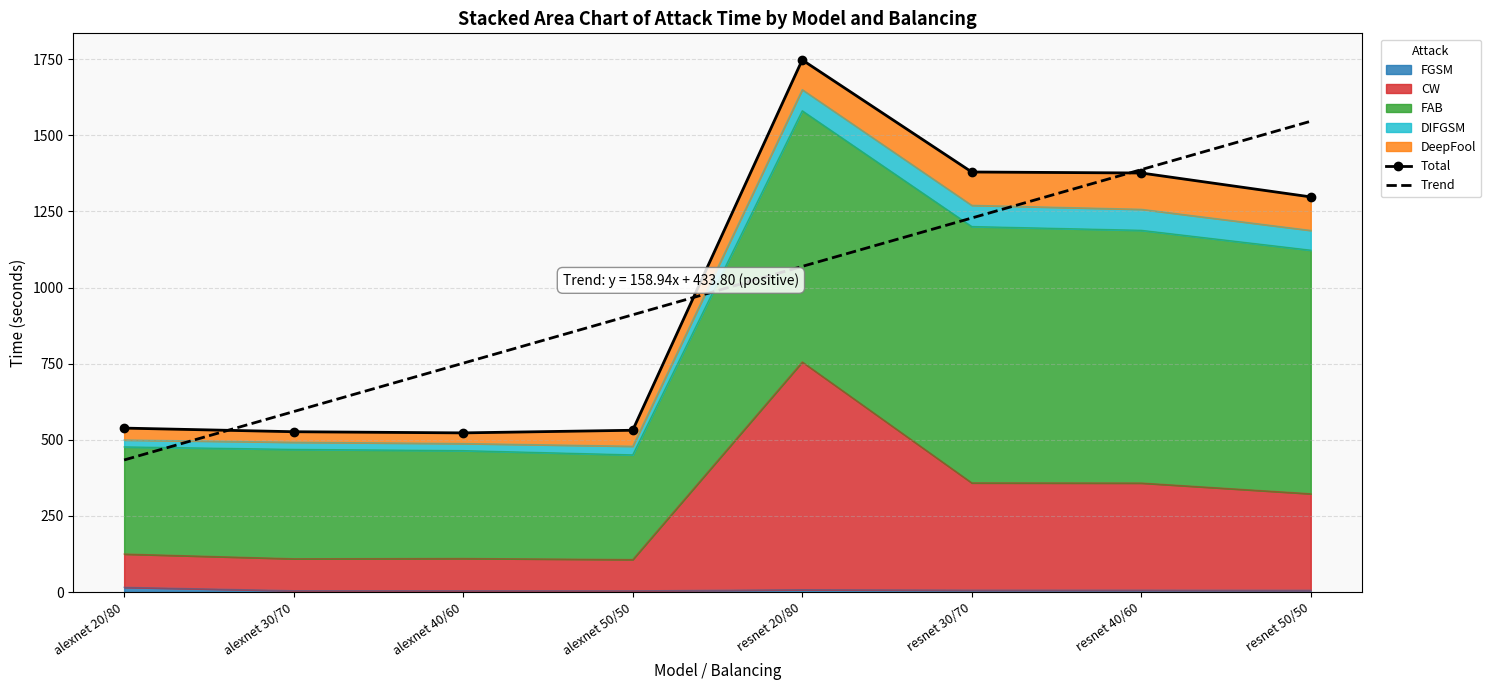

Where is Trend nearest to the value 990?

alexnet 50/50